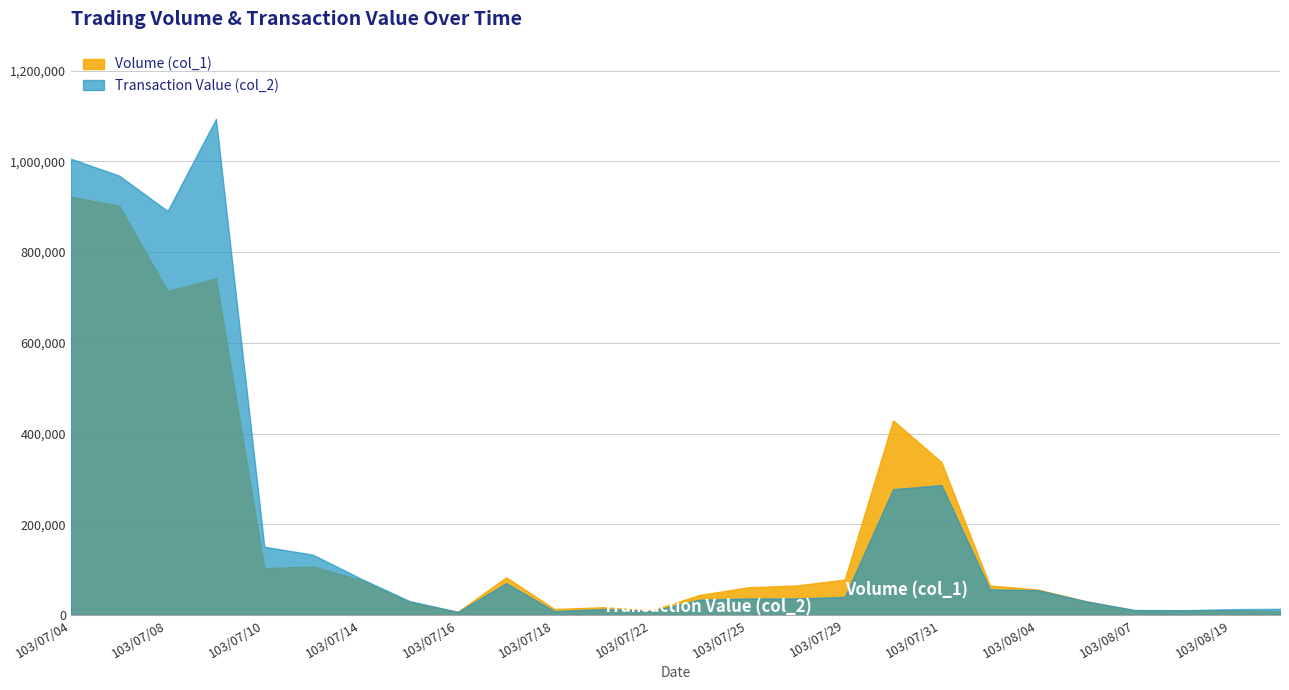

How many interior local peaks does the Volume (col_1) series have?

5